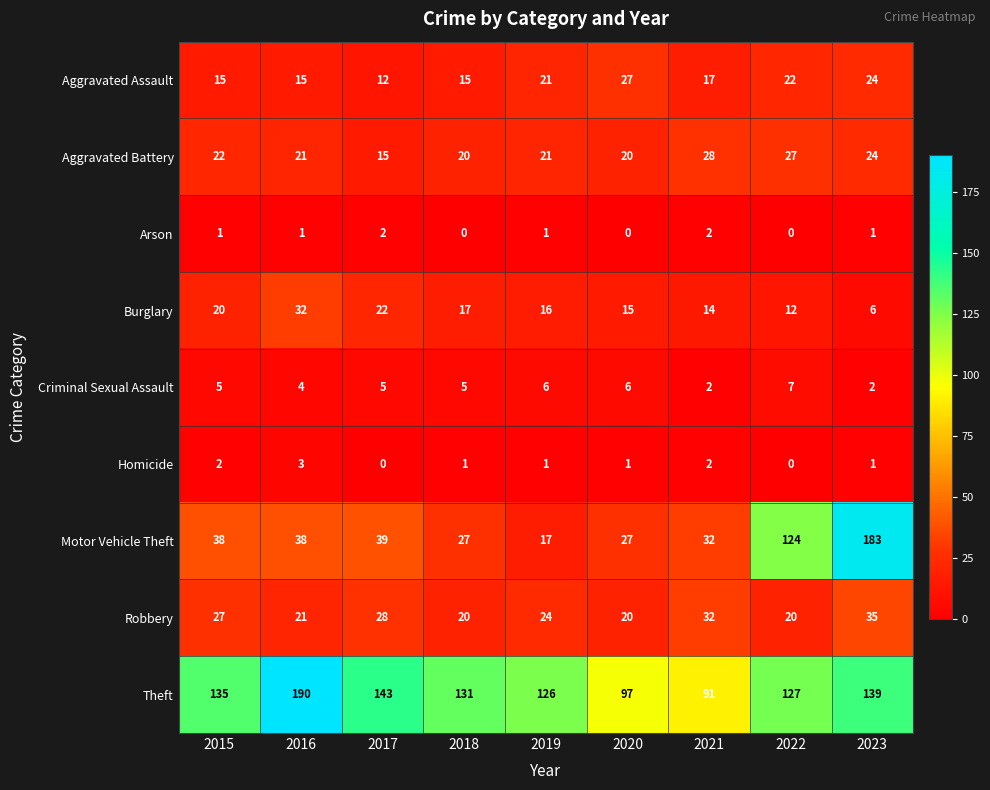

Which category has the highest value in the Burglary series?

2016